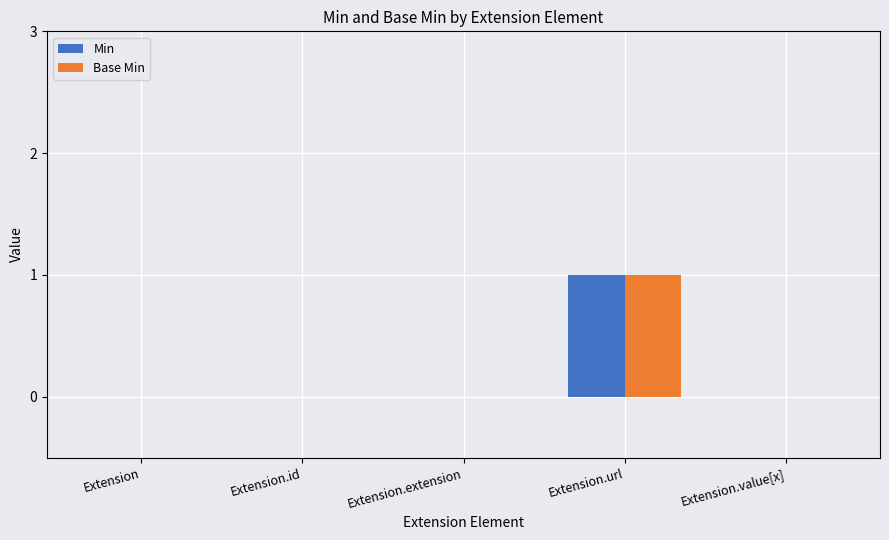

What are all the series names shown in the legend?

Min, Base Min